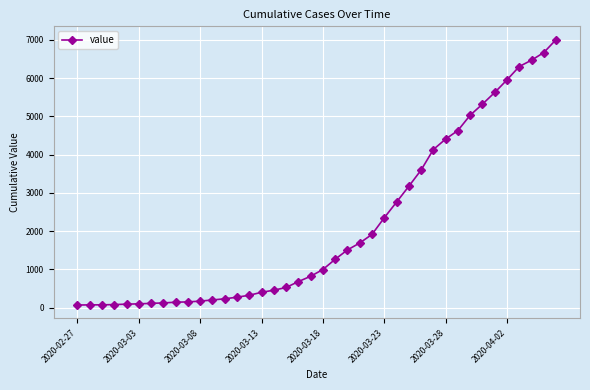

What is the minimum value shown in the chart?

65